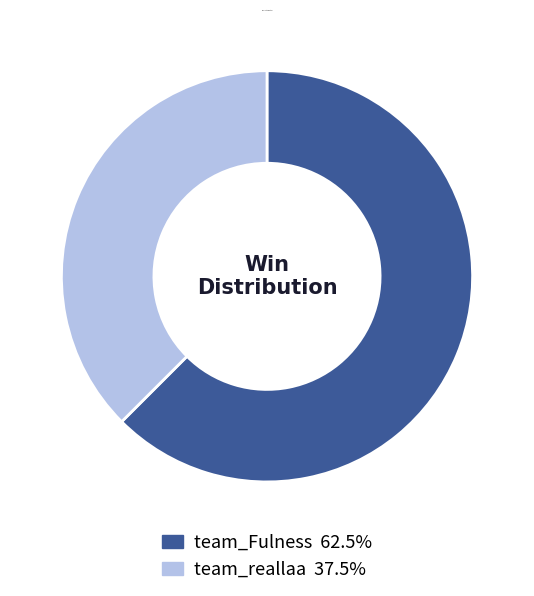

Does team_reallaa account for over 50% of the chart?

No